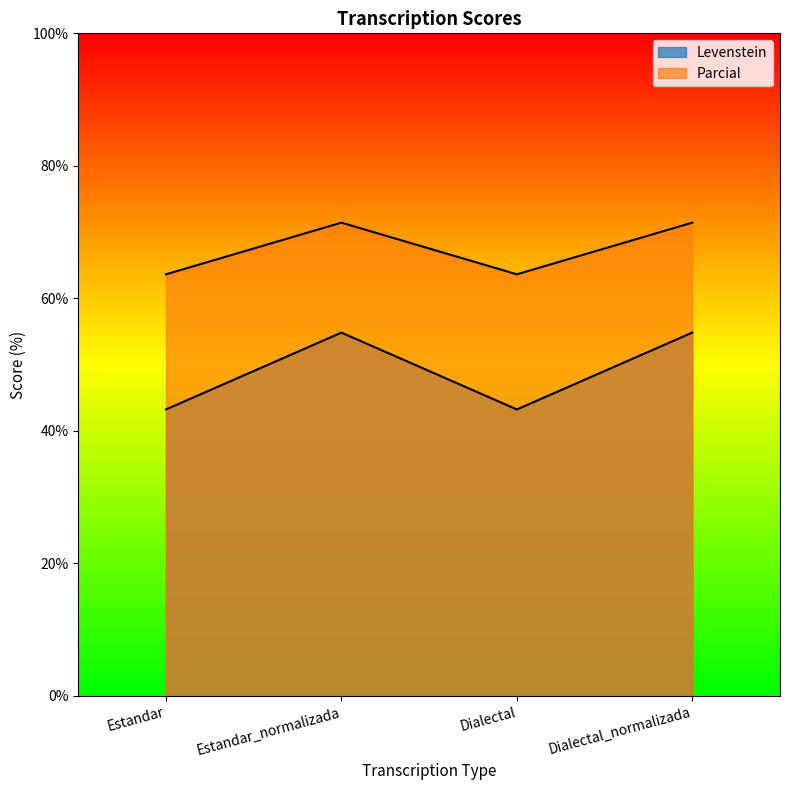

Does the chart display data point markers on the line(s)?

No